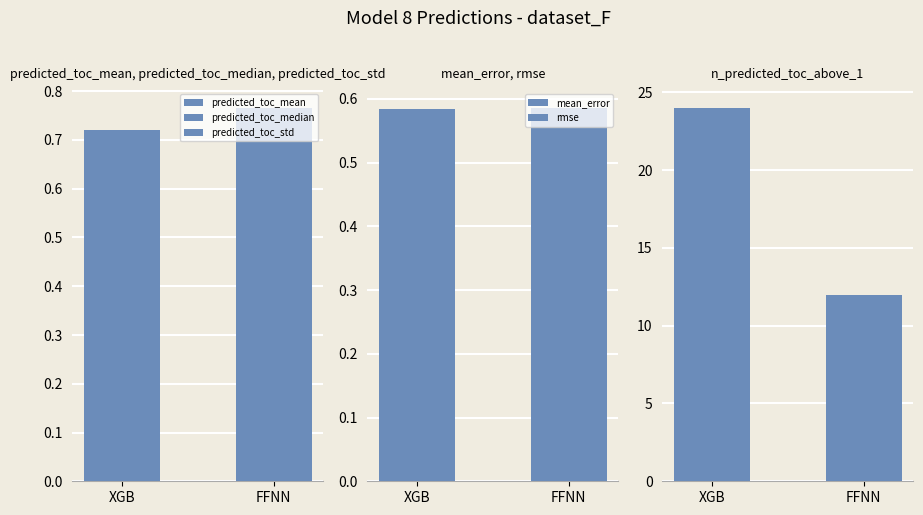

Between XGB and FFNN, which series saw the biggest shift?

n_predicted_toc_above_1